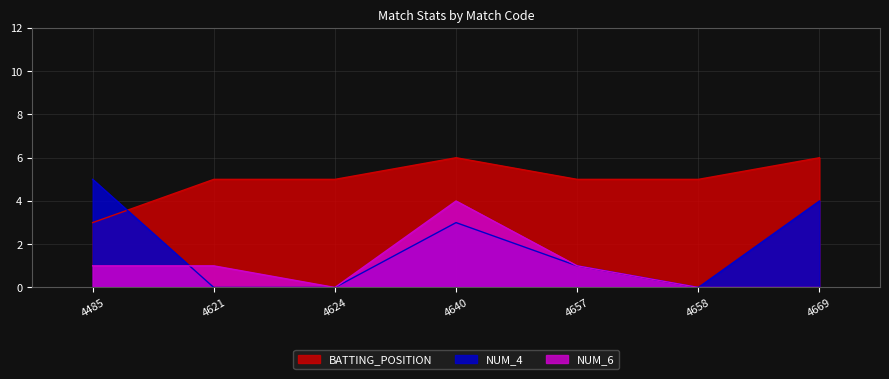

Is it true that NUM_4 equals 4 at 4669?

True